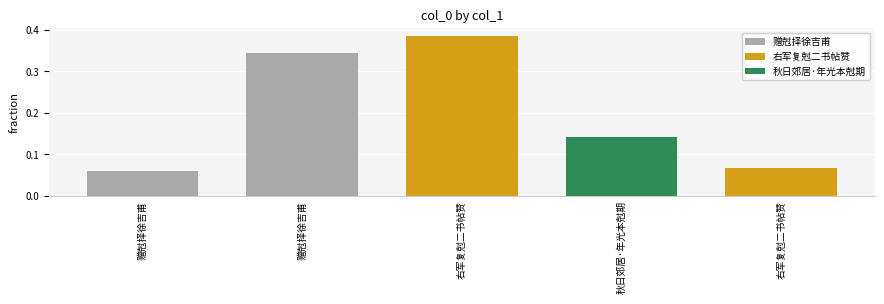

The chart shows a value of 0.4 at 右军复尅二书帖赞. True or false?

True